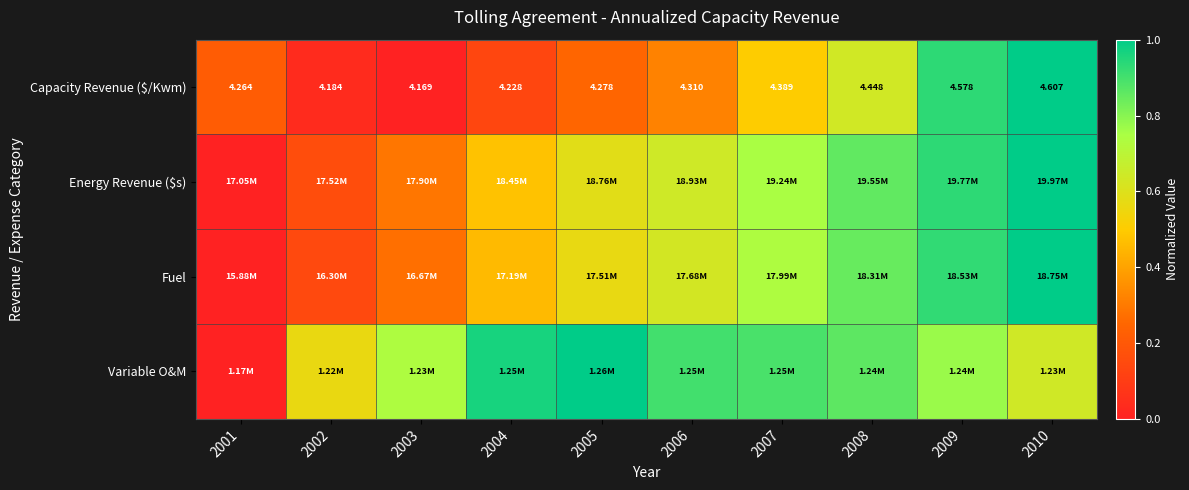

Which category has the lowest value across all series?

2003